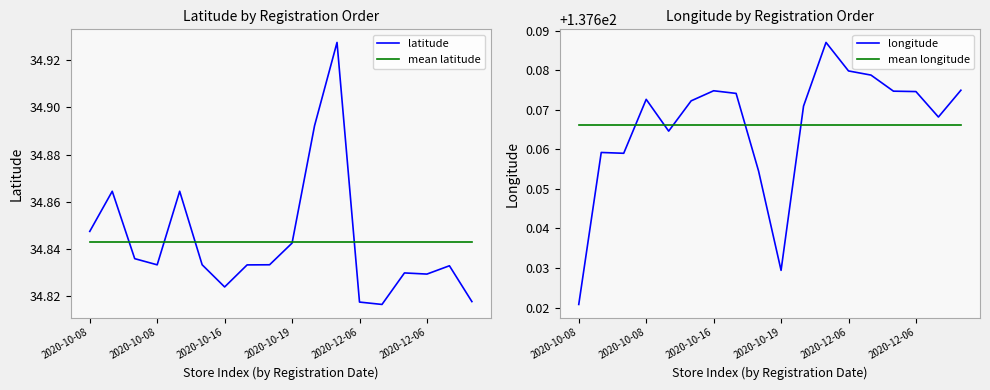

True or false: mean longitude has more than 1 points higher than both neighbors.

False